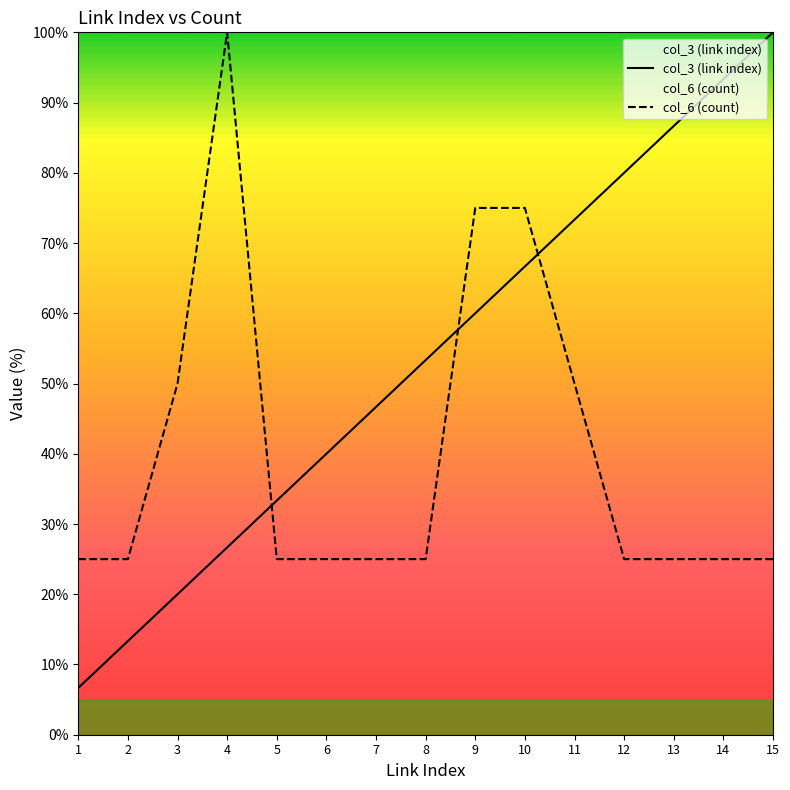

Between 5 and 13, which series saw the biggest shift?

col_3 (link index)